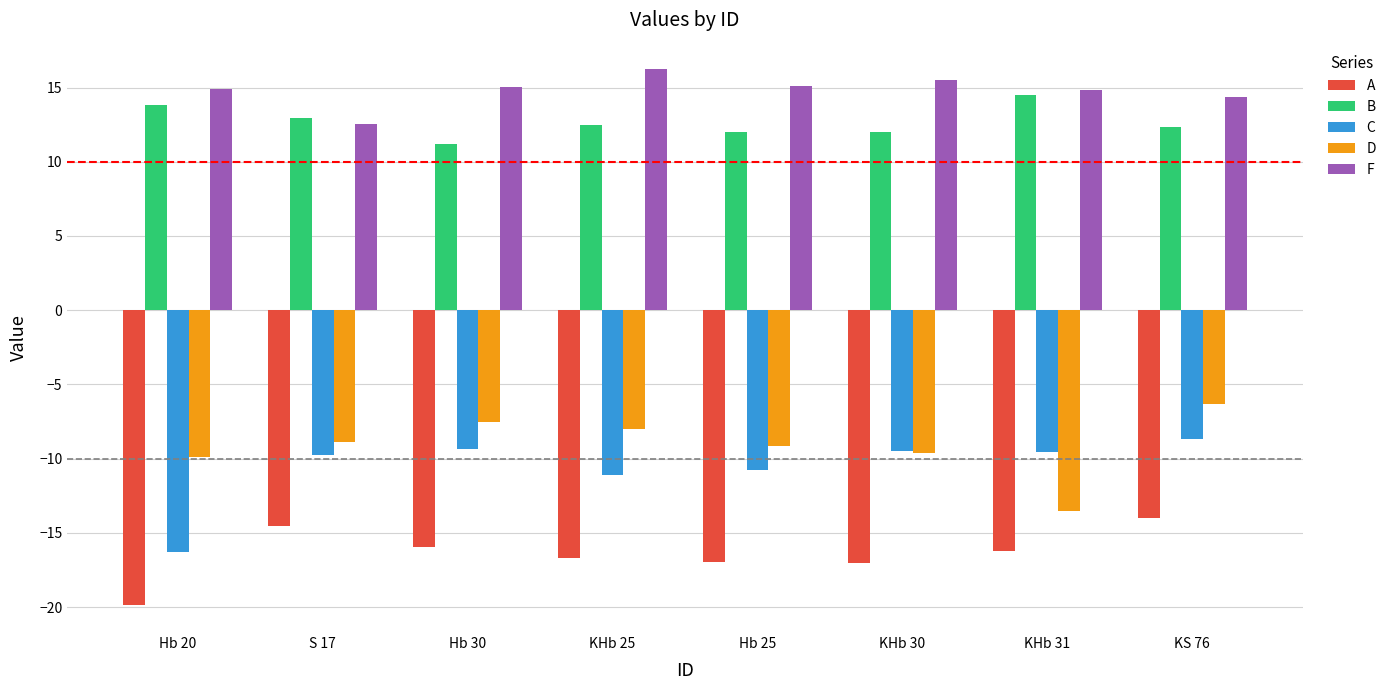

What is the label of the 4th bar from the left?

KHb 25